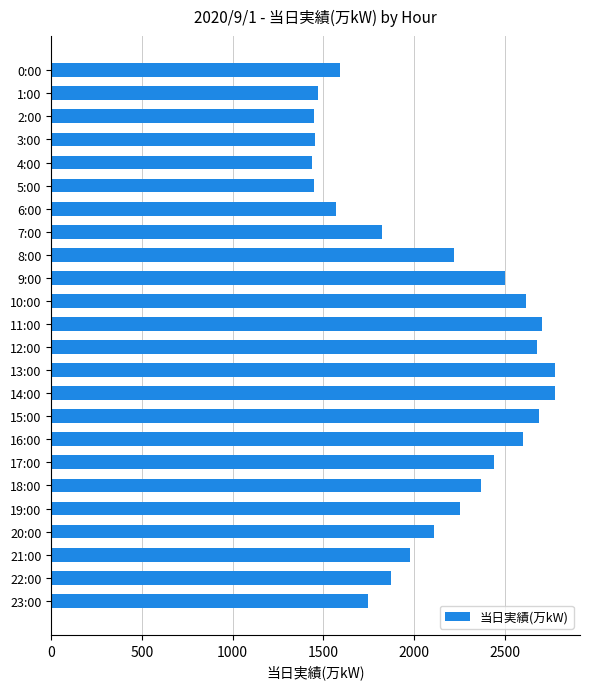

What is the difference between the second highest and minimum values?

1338